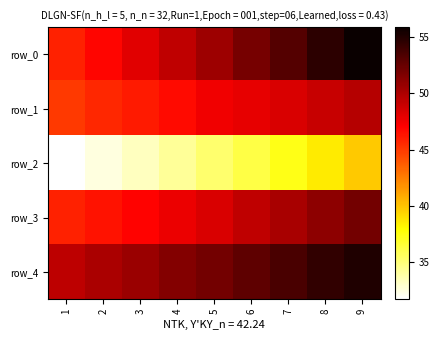

Reading left to right, transcribe all the data shown in this chart.

row_0: 1=45.8	2=46.9	3=48.1	4=49.3	5=50.6	6=52.0	7=53.2	8=54.6	9=55.9
row_1: 1=45.0	2=45.6	3=46.1	4=46.7	5=47.5	6=47.9	7=48.4	8=49.0	9=49.7
row_2: 1=31.7	2=32.5	3=33.3	4=34.2	5=35.2	6=36.2	7=37.3	8=38.6	9=39.8
row_3: 1=45.8	2=46.4	3=47.0	4=47.7	5=48.4	6=49.3	7=50.2	8=51.1	9=52.1
row_4: 1=49.4	2=50.1	3=50.7	4=51.5	5=52.1	6=52.8	7=53.6	8=54.4	9=55.1